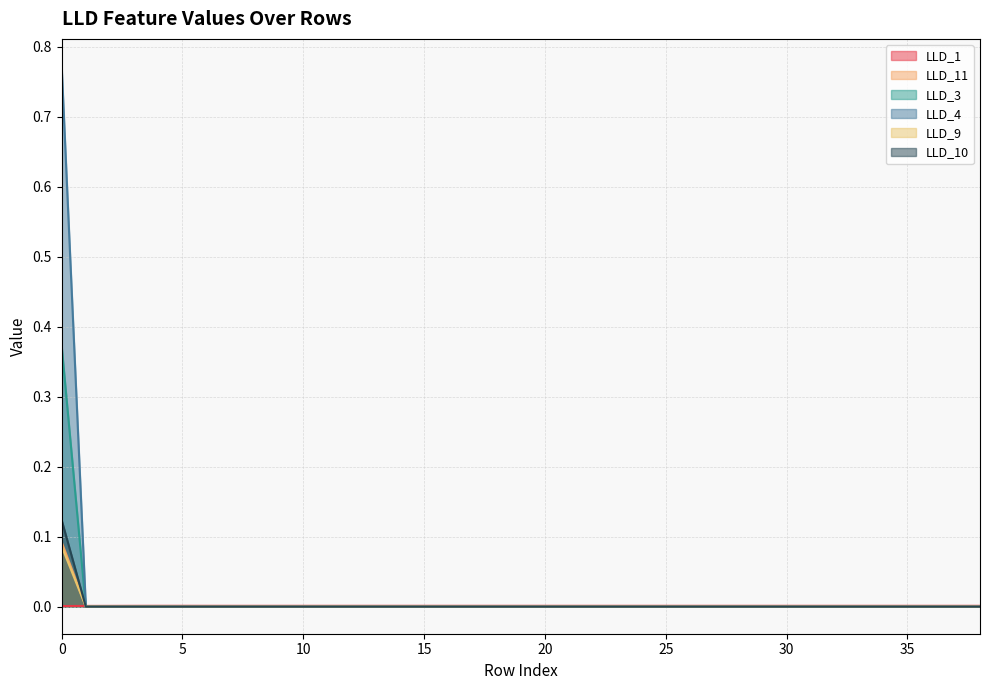

Reading left to right, extract all data points from this chart.

LLD_1: 0=0.0	1=0.0	2=0.0	3=0.0	4=0.0	5=0.0	6=0.0	7=0.0	8=0.0	9=0.0	10=0.0	11=0.0	12=0.0	13=0.0	14=0.0	15=0.0	16=0.0	17=0.0	18=0.0	19=0.0	20=0.0	21=0.0	22=0.0	23=0.0	24=0.0	25=0.0	26=0.0	27=0.0	28=0.0	29=0.0	30=0.0	31=0.0	32=0.0	33=0.0	34=0.0	35=0.0	36=0.0	37=0.0	38=0.0
LLD_11: 0=0.1	1=0.0	2=0.0	3=0.0	4=0.0	5=0.0	6=0.0	7=0.0	8=0.0	9=0.0	10=0.0	11=0.0	12=0.0	13=0.0	14=0.0	15=0.0	16=0.0	17=0.0	18=0.0	19=0.0	20=0.0	21=0.0	22=0.0	23=0.0	24=0.0	25=0.0	26=0.0	27=0.0	28=0.0	29=0.0	30=0.0	31=0.0	32=0.0	33=0.0	34=0.0	35=0.0	36=0.0	37=0.0	38=0.0
LLD_3: 0=0.4	1=0.0	2=0.0	3=0.0	4=0.0	5=0.0	6=0.0	7=0.0	8=0.0	9=0.0	10=0.0	11=0.0	12=0.0	13=0.0	14=0.0	15=0.0	16=0.0	17=0.0	18=0.0	19=0.0	20=0.0	21=0.0	22=0.0	23=0.0	24=0.0	25=0.0	26=0.0	27=0.0	28=0.0	29=0.0	30=0.0	31=0.0	32=0.0	33=0.0	34=0.0	35=0.0	36=0.0	37=0.0	38=0.0
LLD_4: 0=0.8	1=0.0	2=0.0	3=0.0	4=0.0	5=0.0	6=0.0	7=0.0	8=0.0	9=0.0	10=0.0	11=0.0	12=0.0	13=0.0	14=0.0	15=0.0	16=0.0	17=0.0	18=0.0	19=0.0	20=0.0	21=0.0	22=0.0	23=0.0	24=0.0	25=0.0	26=0.0	27=0.0	28=0.0	29=0.0	30=0.0	31=0.0	32=0.0	33=0.0	34=0.0	35=0.0	36=0.0	37=0.0	38=0.0
LLD_9: 0=0.1	1=0.0	2=0.0	3=0.0	4=0.0	5=0.0	6=0.0	7=0.0	8=0.0	9=0.0	10=0.0	11=0.0	12=0.0	13=0.0	14=0.0	15=0.0	16=0.0	17=0.0	18=0.0	19=0.0	20=0.0	21=0.0	22=0.0	23=0.0	24=0.0	25=0.0	26=0.0	27=0.0	28=0.0	29=0.0	30=0.0	31=0.0	32=0.0	33=0.0	34=0.0	35=0.0	36=0.0	37=0.0	38=0.0
LLD_10: 0=0.1	1=0.0	2=0.0	3=0.0	4=0.0	5=0.0	6=0.0	7=0.0	8=0.0	9=0.0	10=0.0	11=0.0	12=0.0	13=0.0	14=0.0	15=0.0	16=0.0	17=0.0	18=0.0	19=0.0	20=0.0	21=0.0	22=0.0	23=0.0	24=0.0	25=0.0	26=0.0	27=0.0	28=0.0	29=0.0	30=0.0	31=0.0	32=0.0	33=0.0	34=0.0	35=0.0	36=0.0	37=0.0	38=0.0